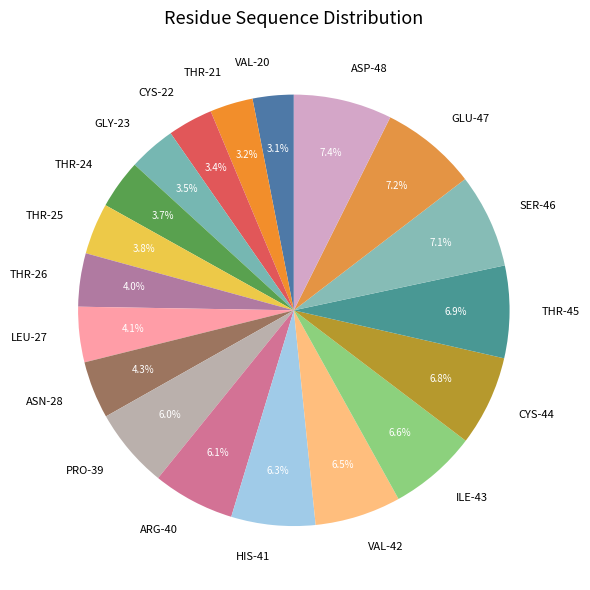

To the nearest percent, what percentage of the pie is ARG-40?

6%